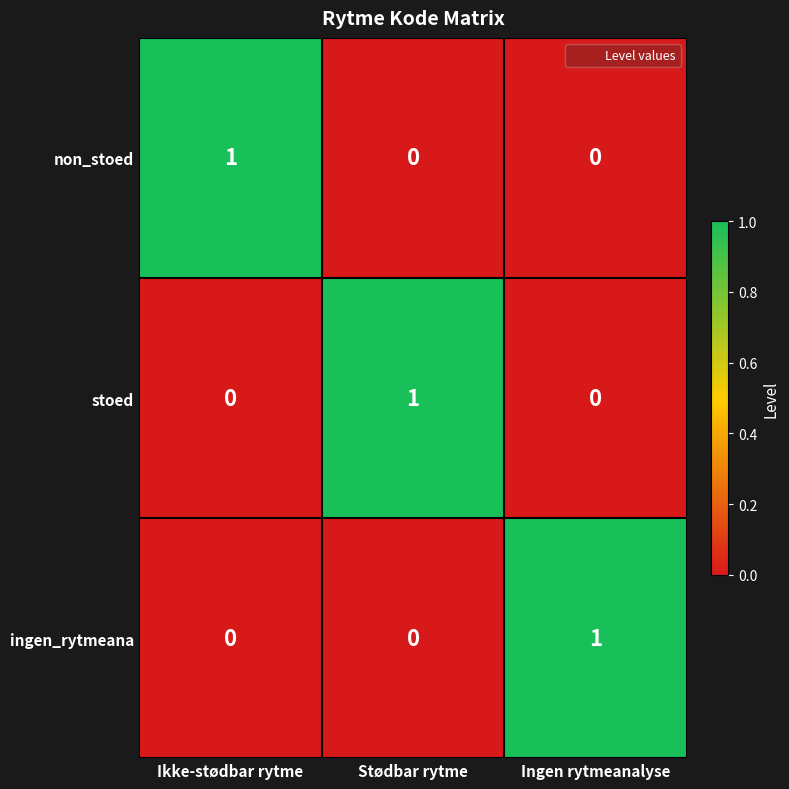

Which category has the highest value in the ingen_rytmeana series?

Ingen rytmeanalyse